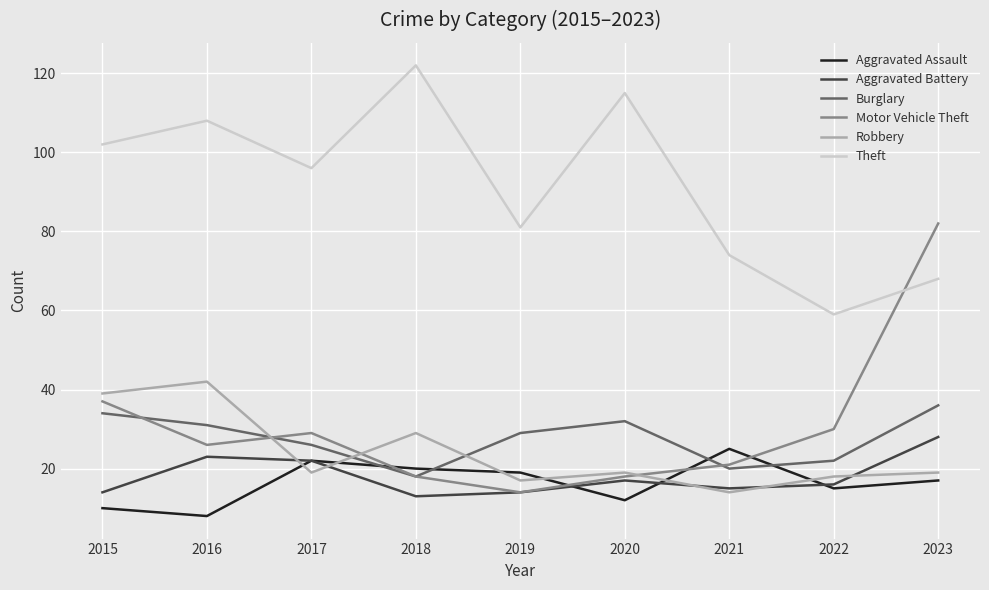

Does the chart have visible grid lines?

Yes